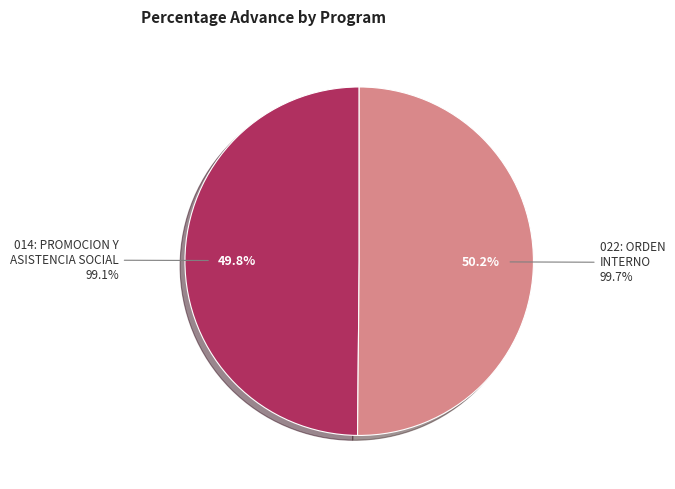

Is there any slice that represents more than half of the pie?

Yes